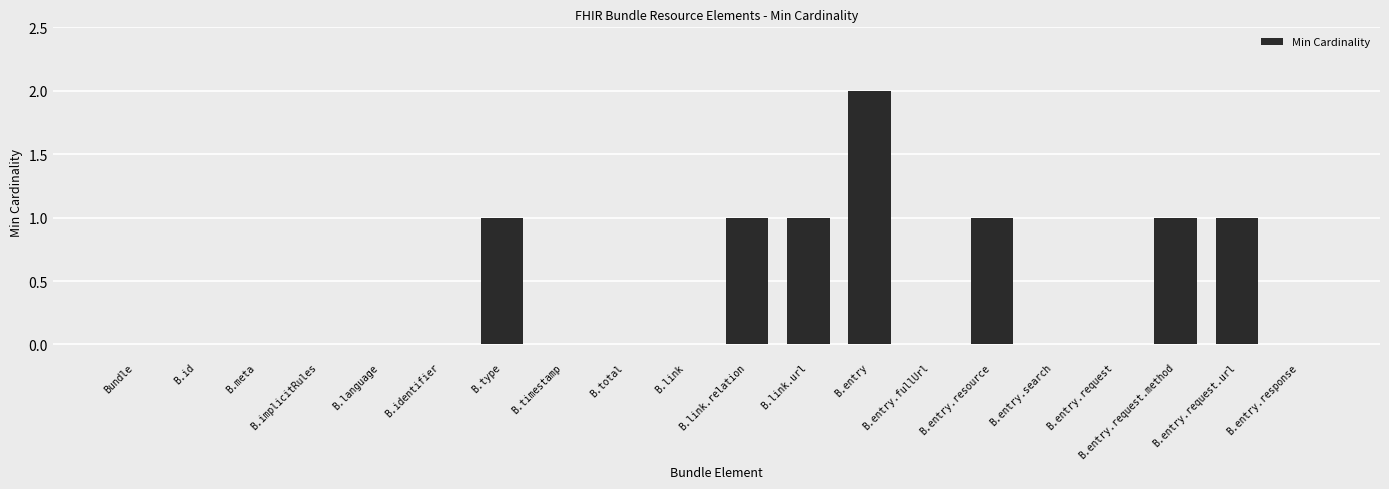

Are the bars grouped side by side (vs. stacked)?

No